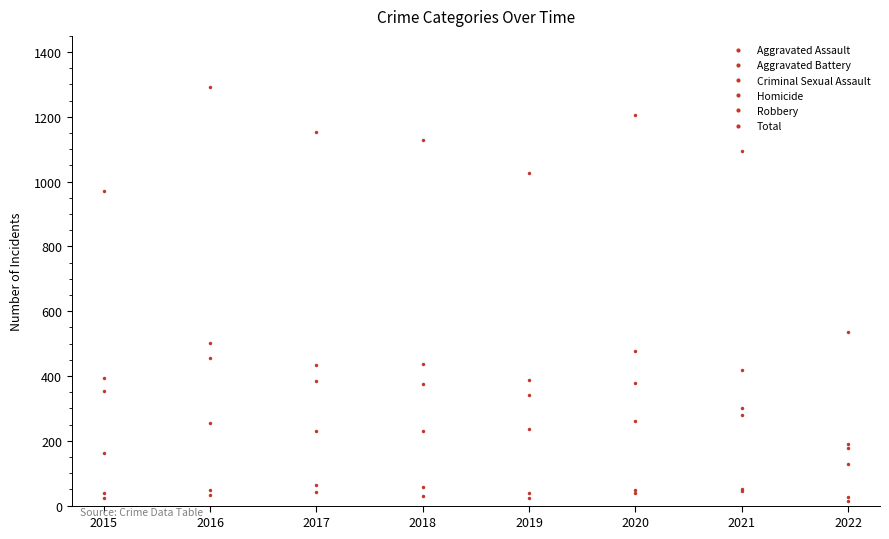

What is the maximum value shown in the chart?

1293